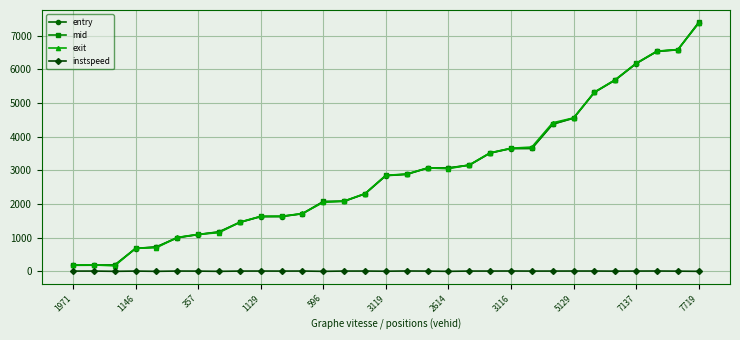

What is the minimum value for mid?

188.6